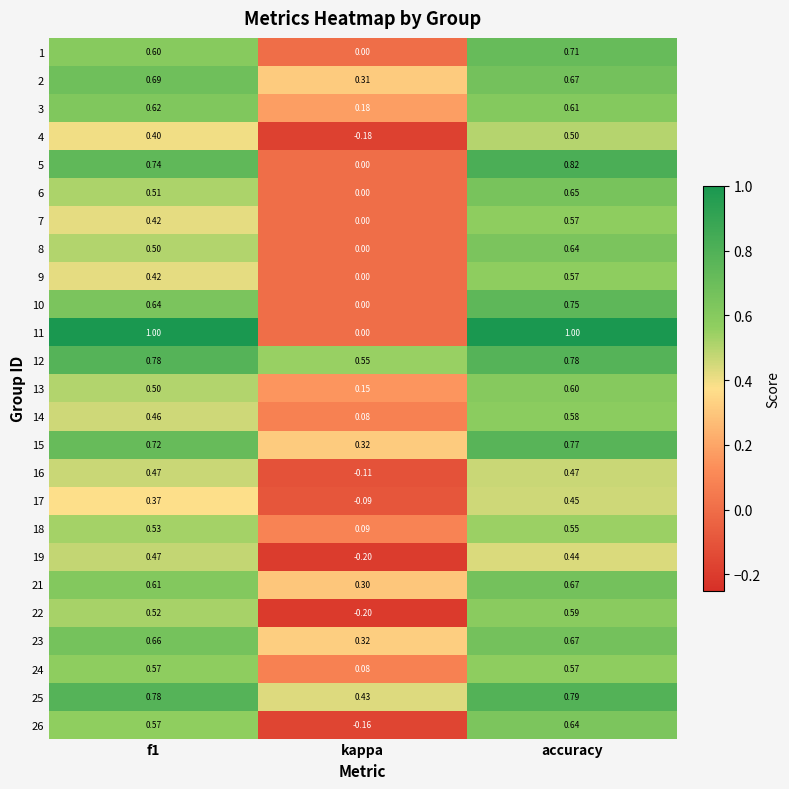

Which category has the lowest value in the 1 series?

kappa